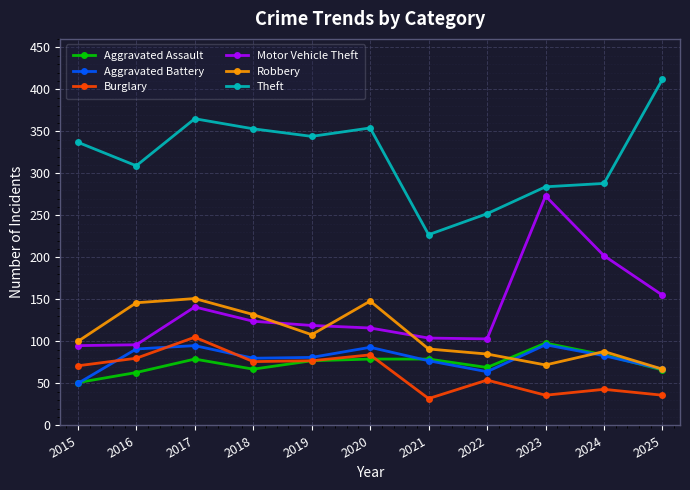

What is the value of the Aggravated Battery point at the 9th from the left?

96